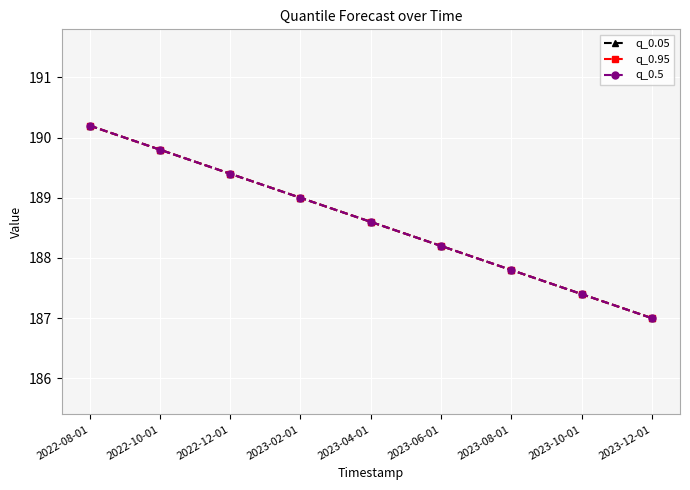

Does the chart have visible grid lines?

Yes